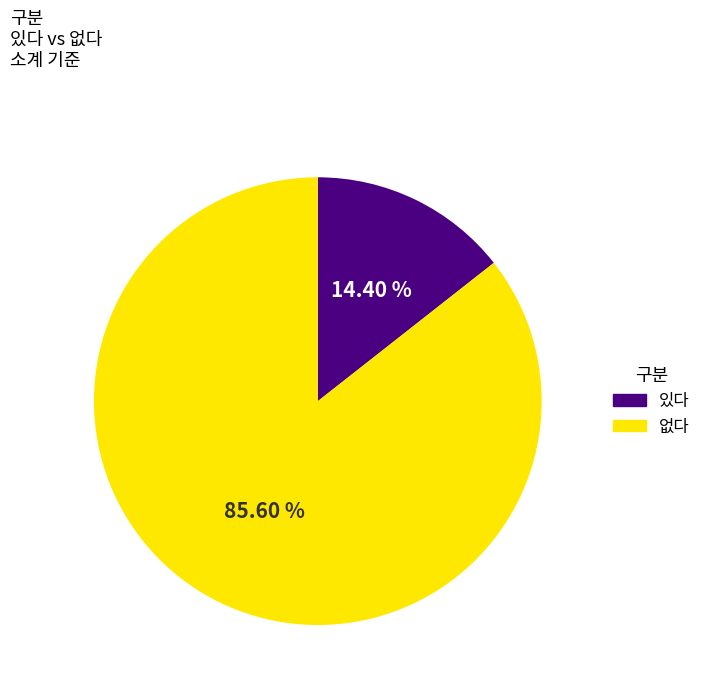

To the nearest percent, what is the combined percentage of 있다 and 없다?

100%